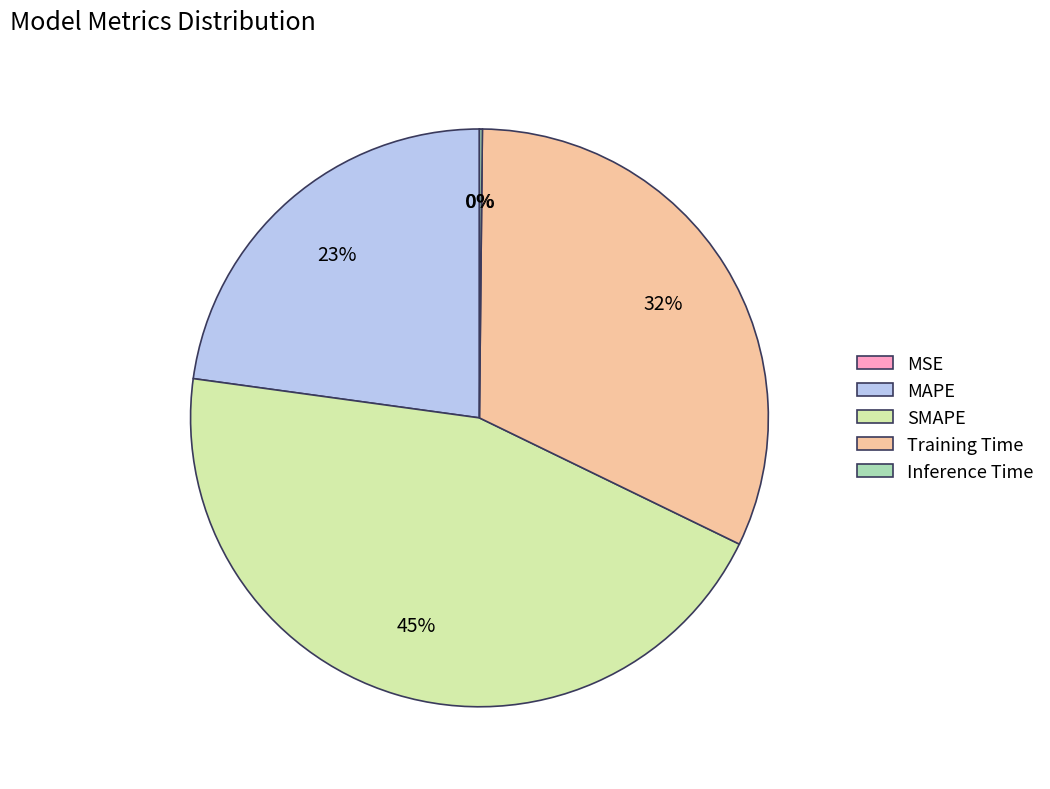

What is the largest slice in the pie chart?

SMAPE